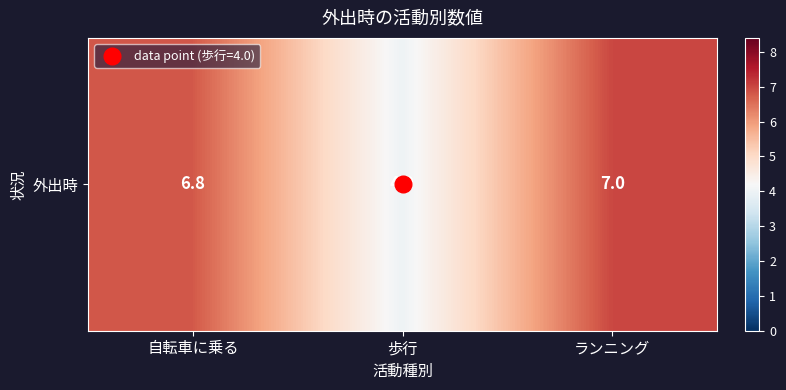

What is the ratio of the value at 歩行 to the value at ランニング?

0.6